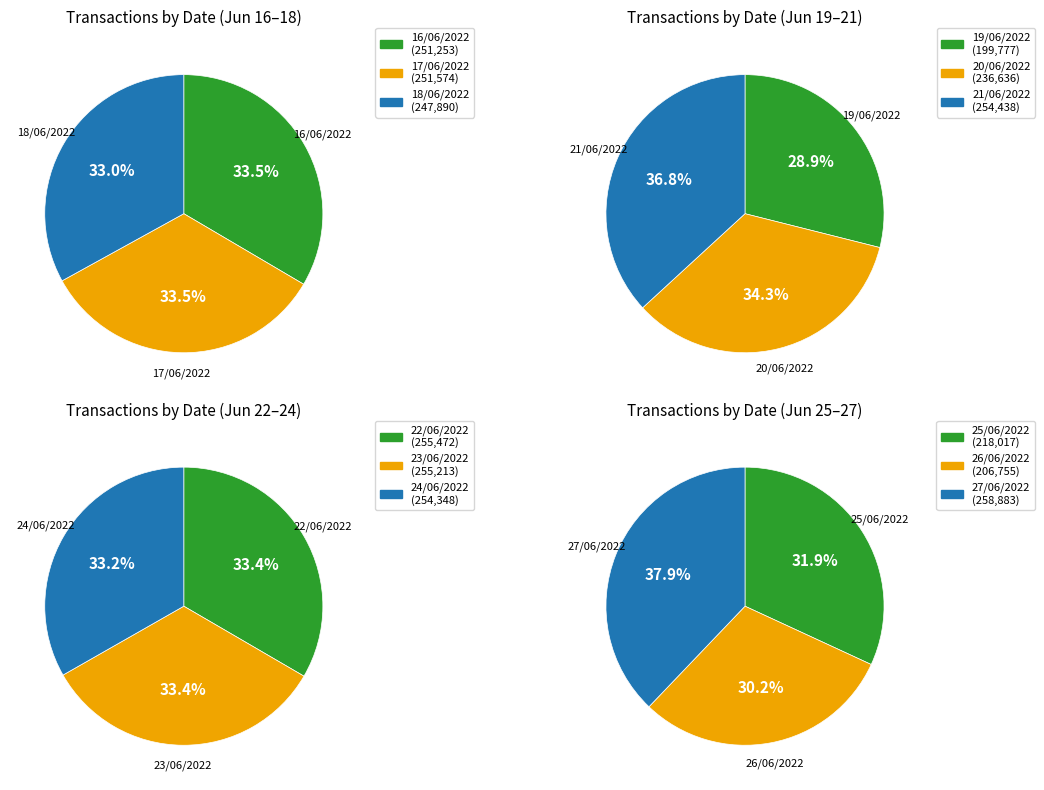

True or false: 24/06/2022 accounts for 9% of the total.

True